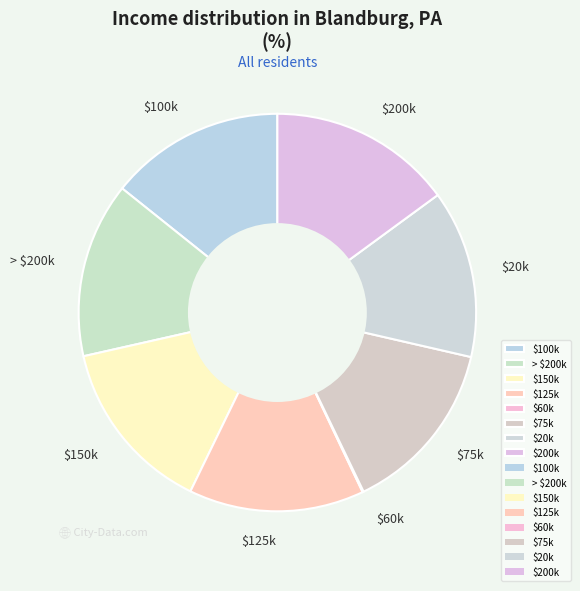

Does $125k account for over 50% of the chart?

No